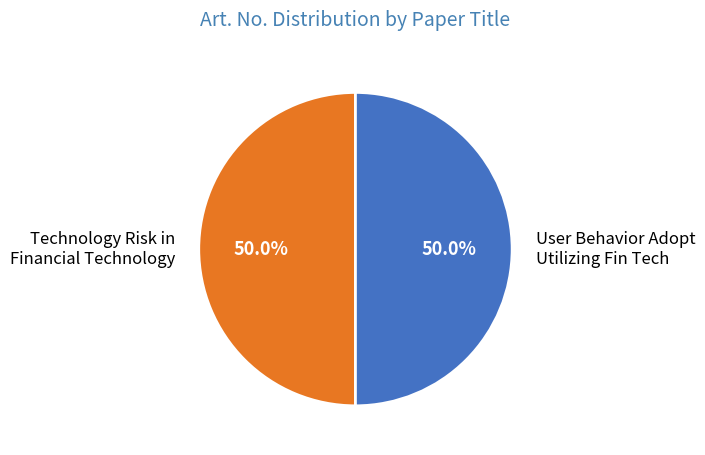

To the nearest percent, what portion does User Behavior Adopt Utilizing Fin Tech represent?

50%